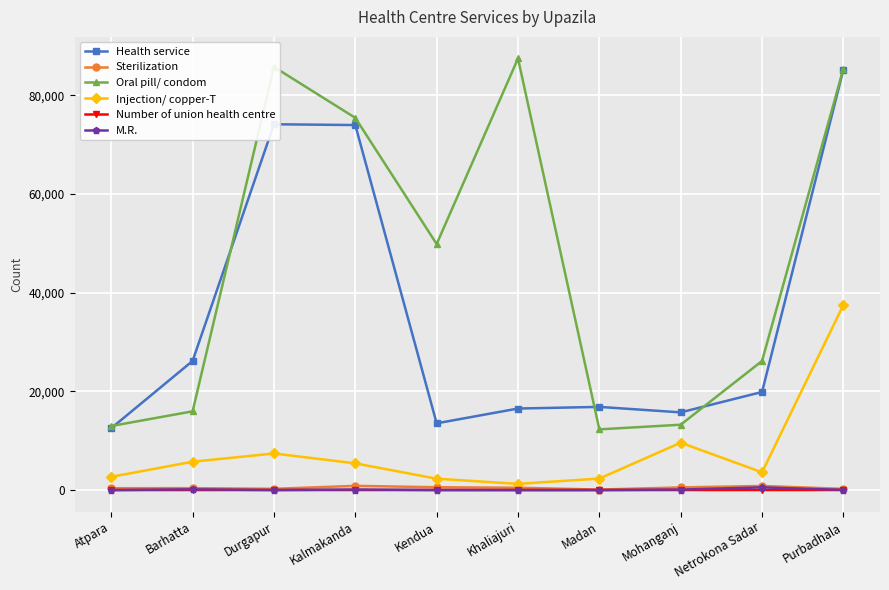

What is the highest value of the Oral pill/ condom series?

87452